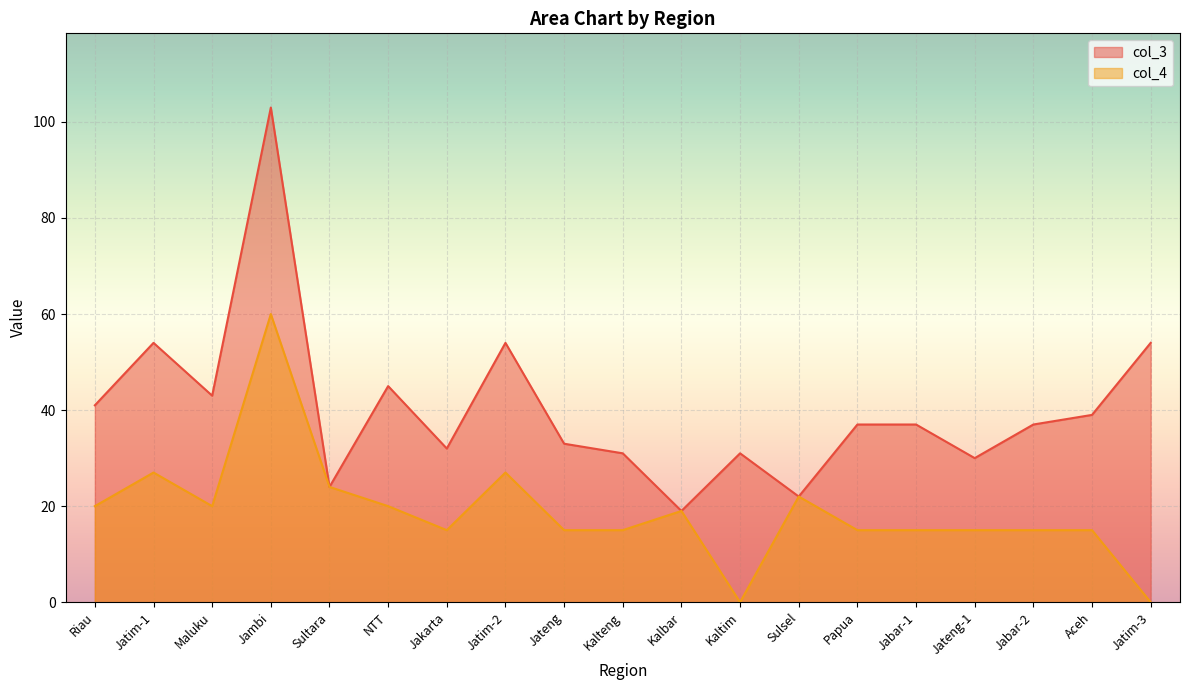

What is the sum of all col_3 values?

766